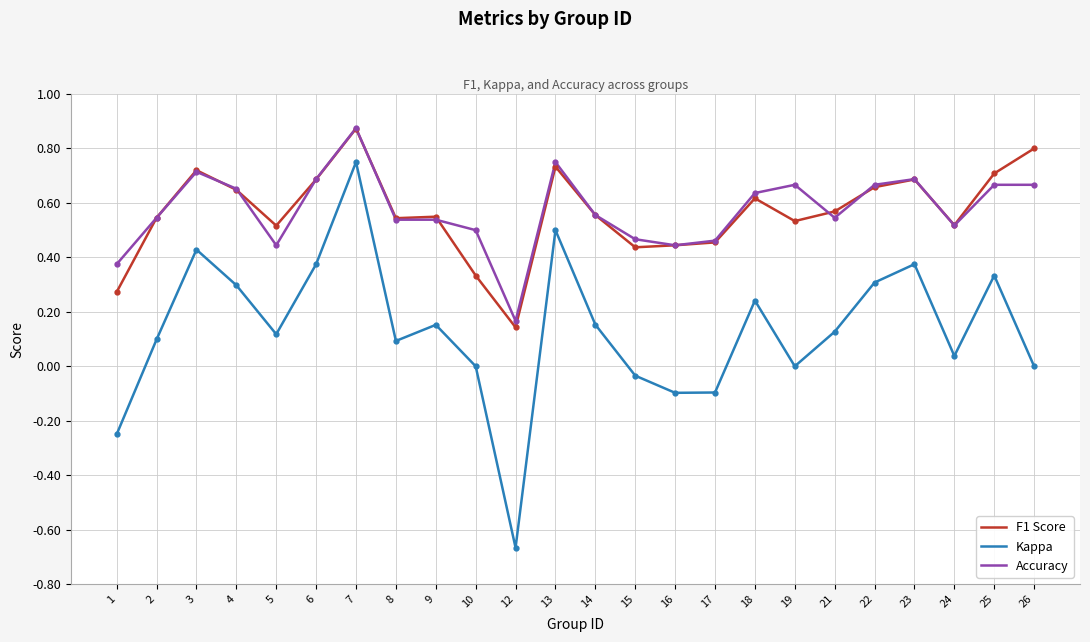

What are all the series names shown in the legend?

F1 Score, Kappa, Accuracy